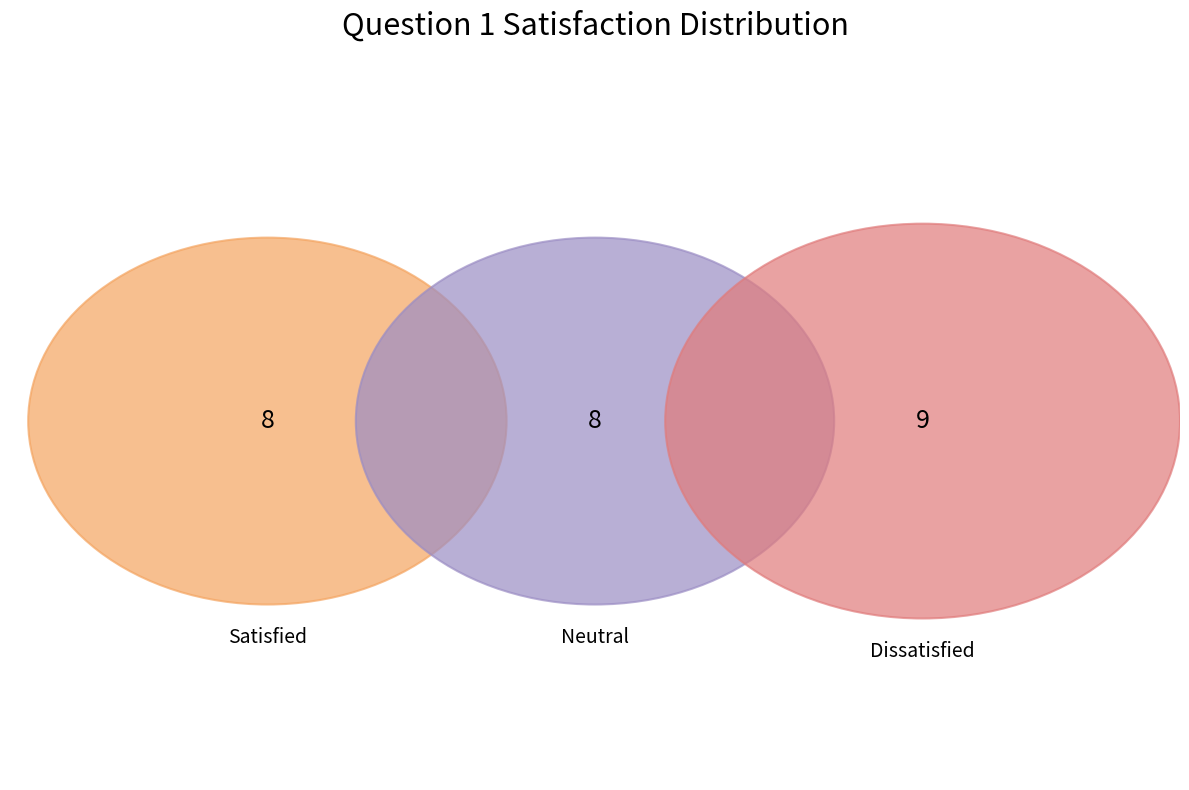

Combined, what portion of the pie is dissatisfied and satisfied?

68.0%